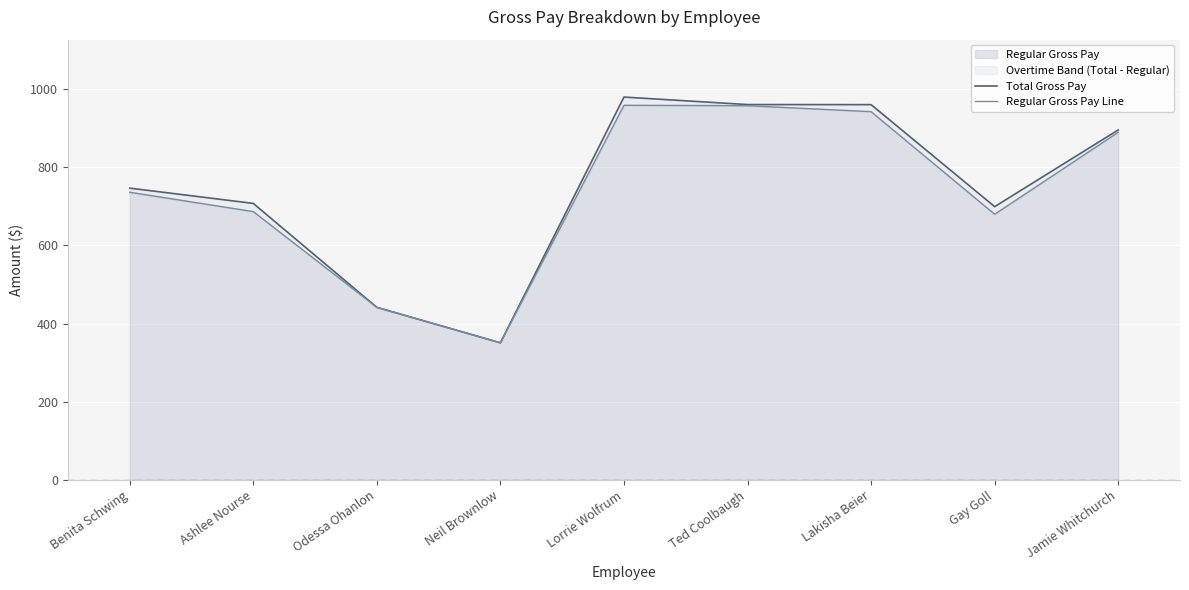

What is the spread (max minus min) of values at Lorrie Wolfrum?

21.0